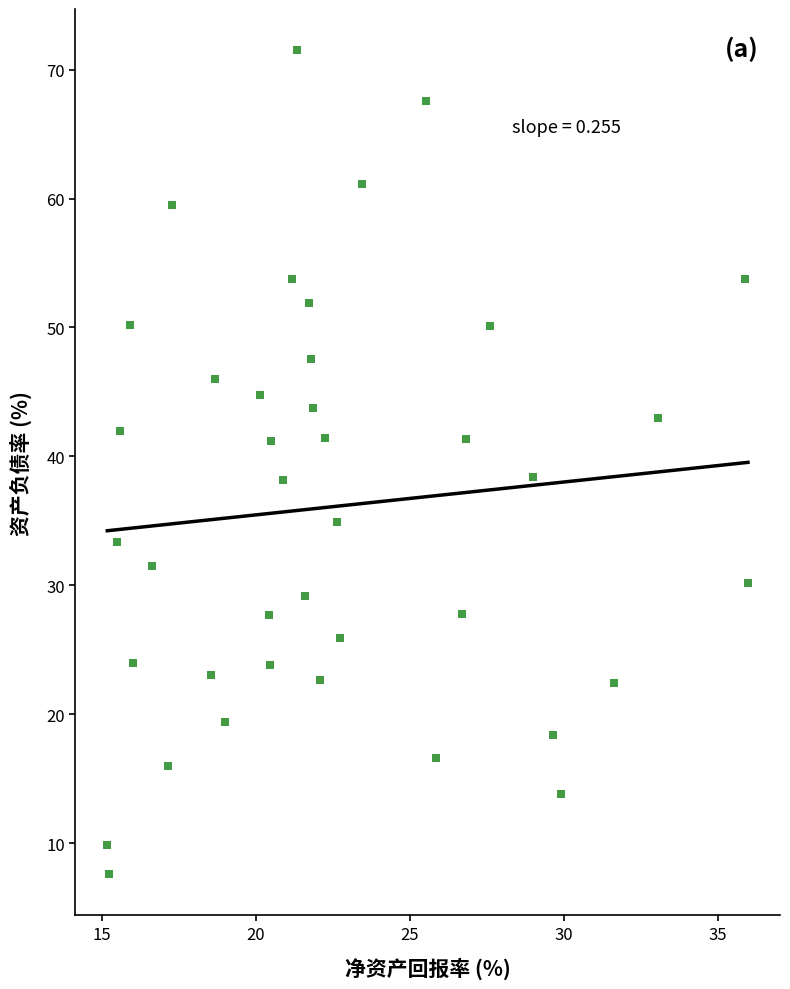

What is the range of X values (max minus min)?

20.8